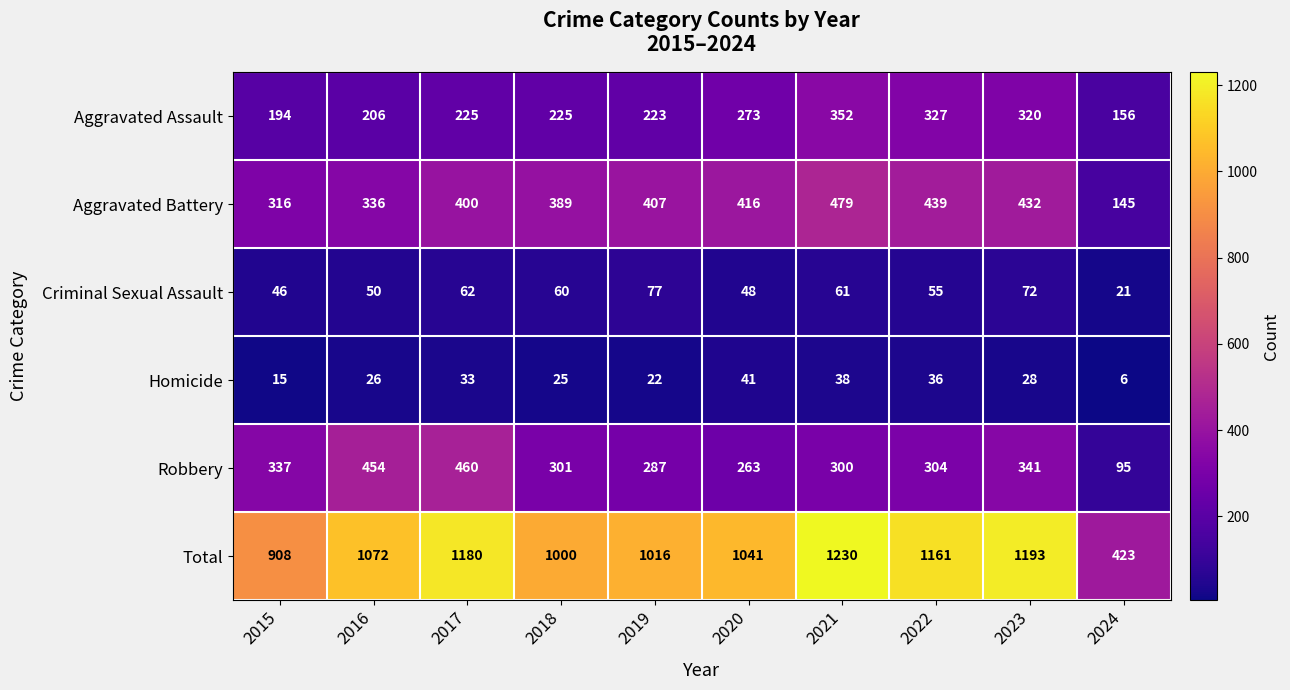

True or false: Aggravated Assault has a value of 375 at 2017.

False